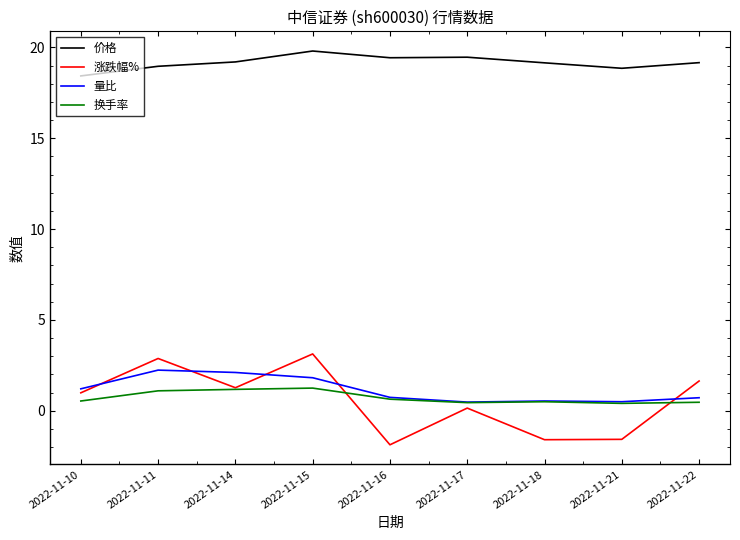

List the series in order of their peak value, lowest first.

换手率, 量比, 涨跌幅%, 价格